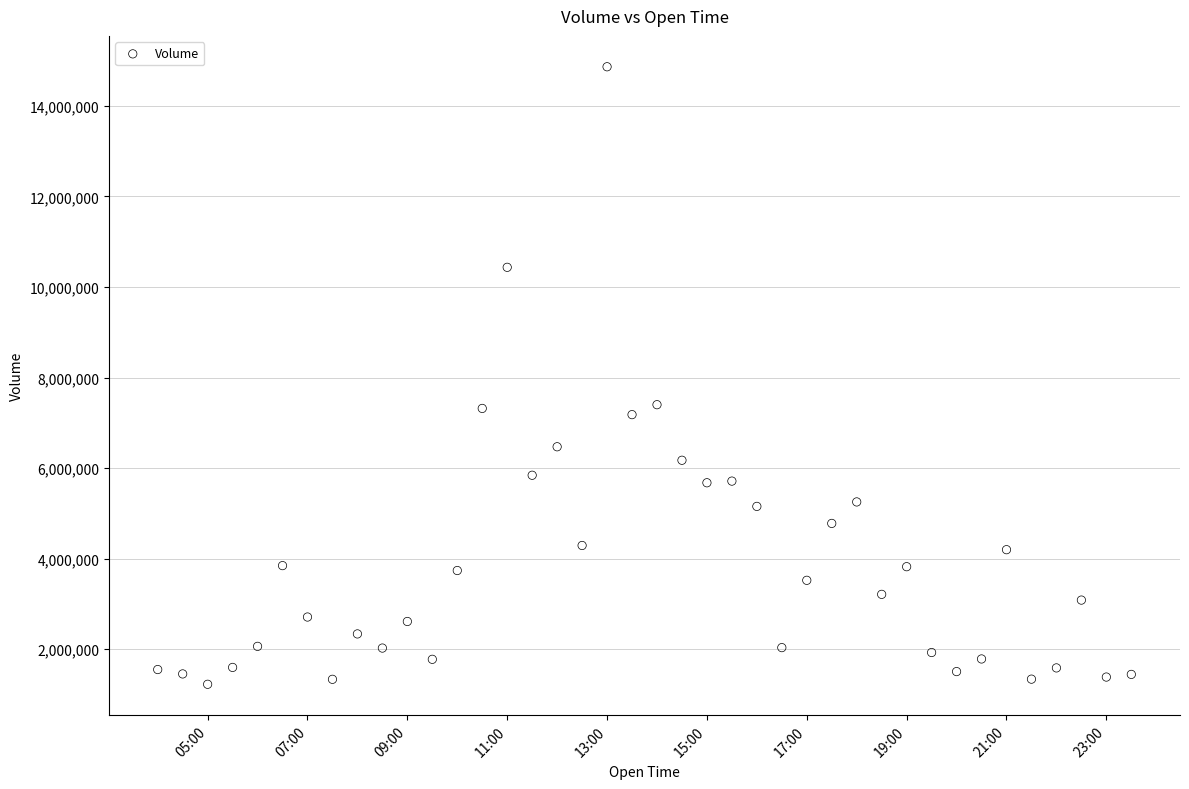

What is the range of Y values (max minus min)?

13643968.0